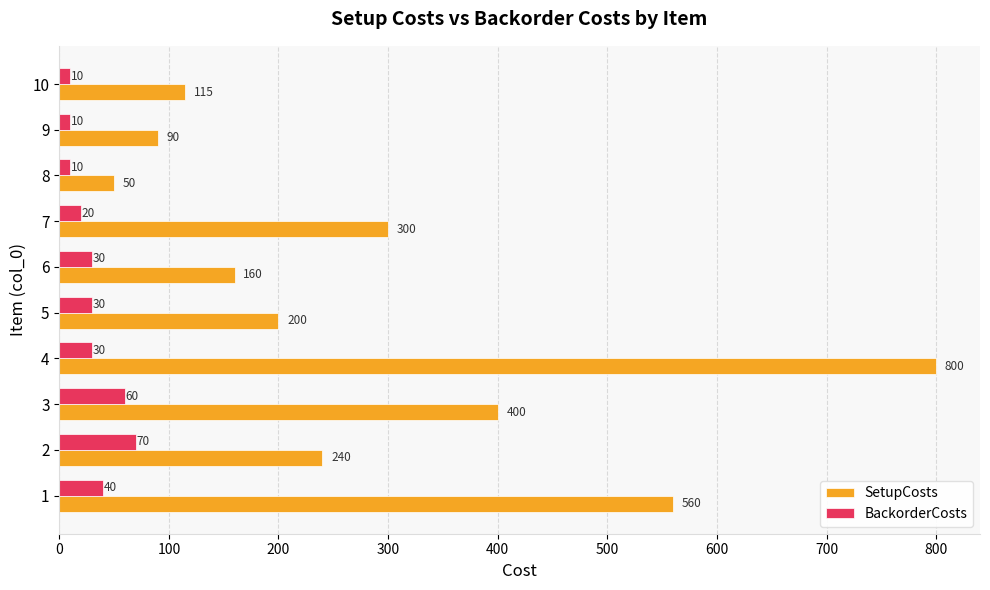

How many data points does each series have?

10